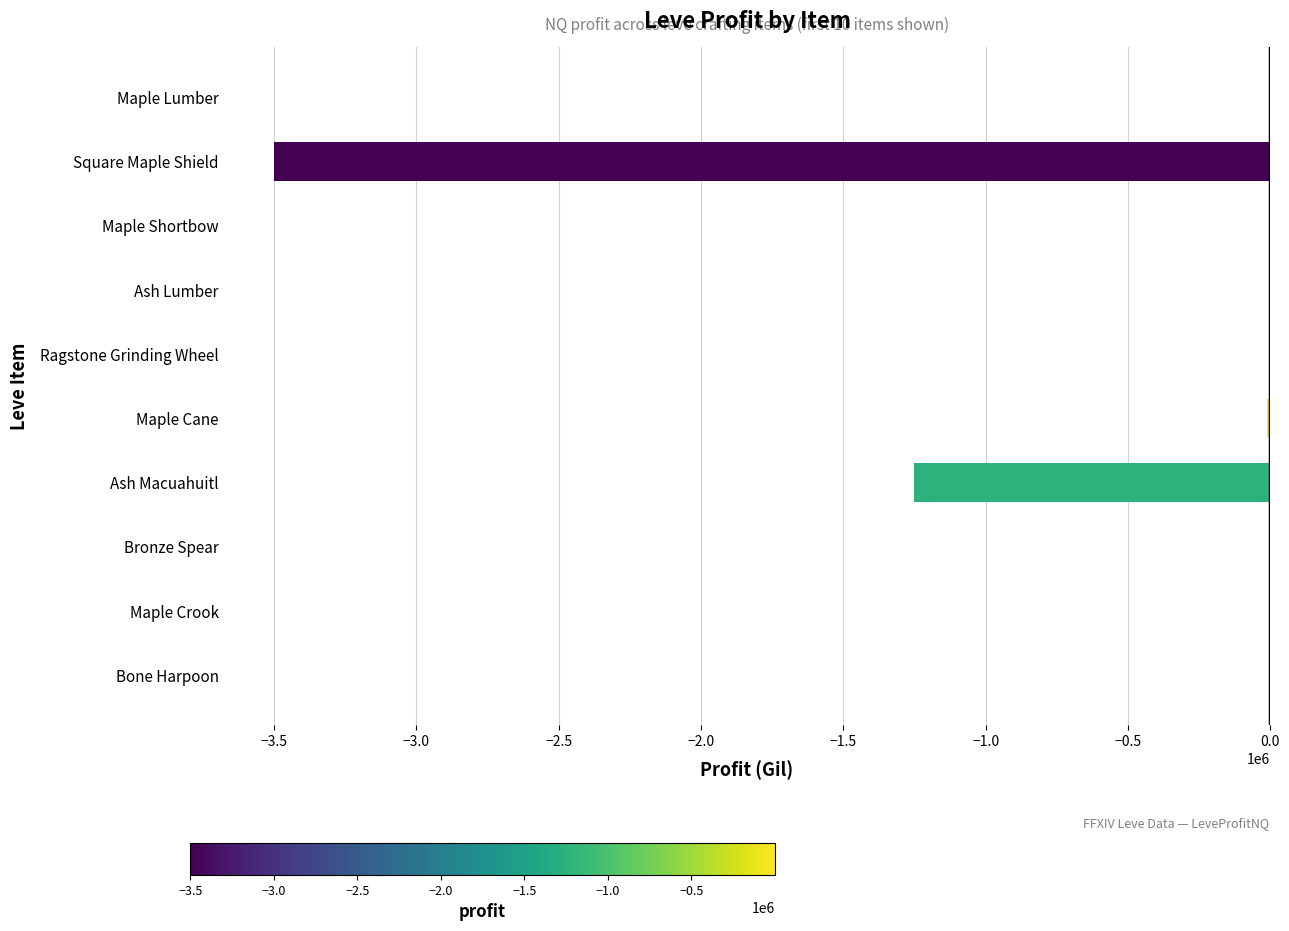

The chart shows a value of -3501553.8 at Square Maple Shield. True or false?

True